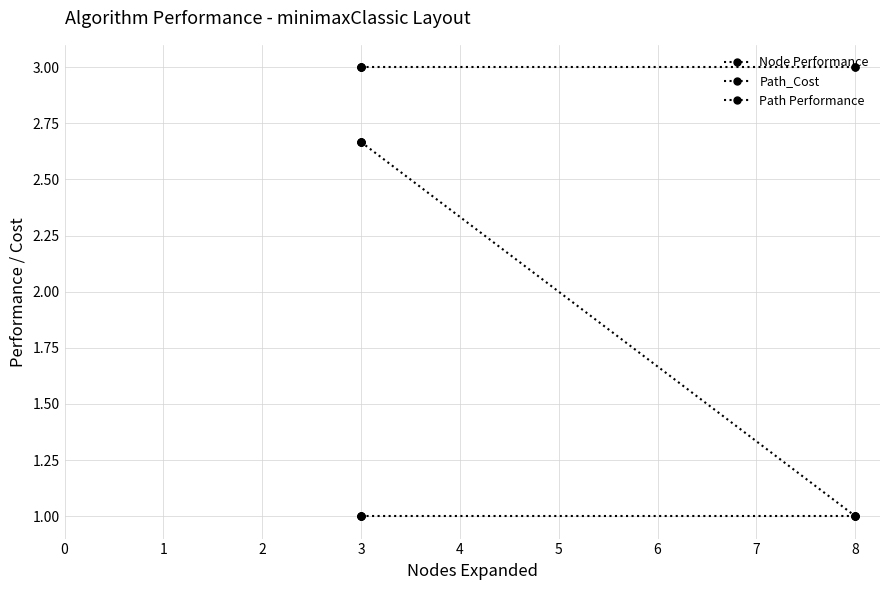

How many lines are shown in the chart?

3